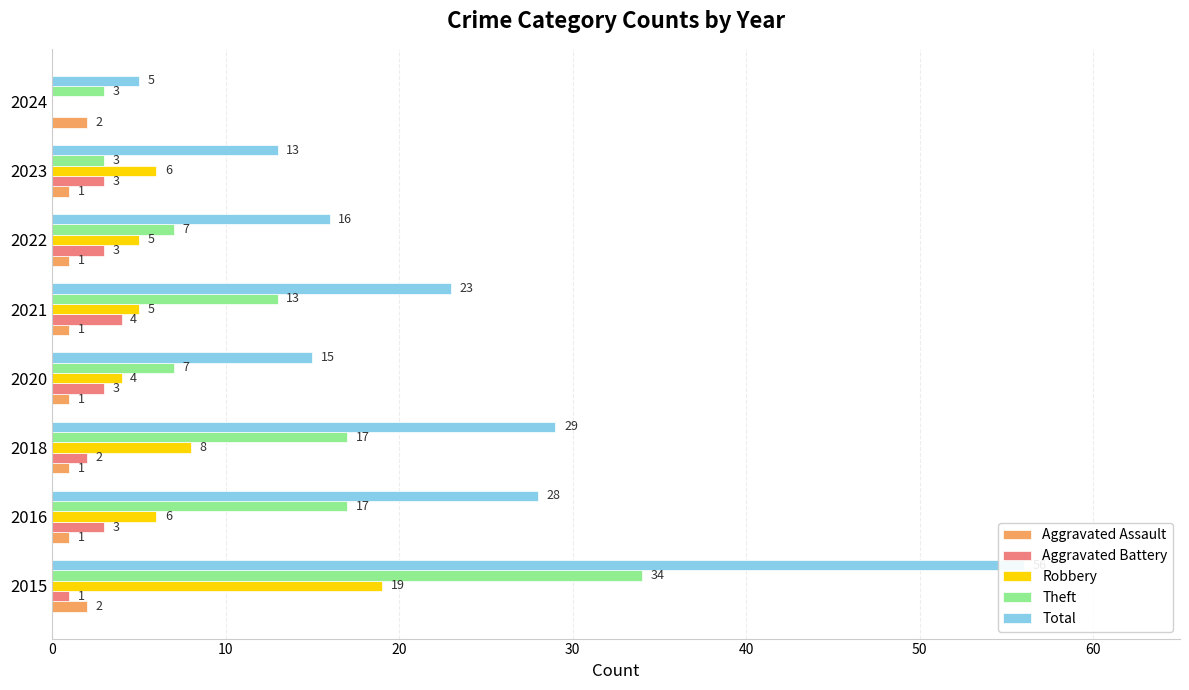

Are the bars grouped side by side (vs. stacked)?

Yes